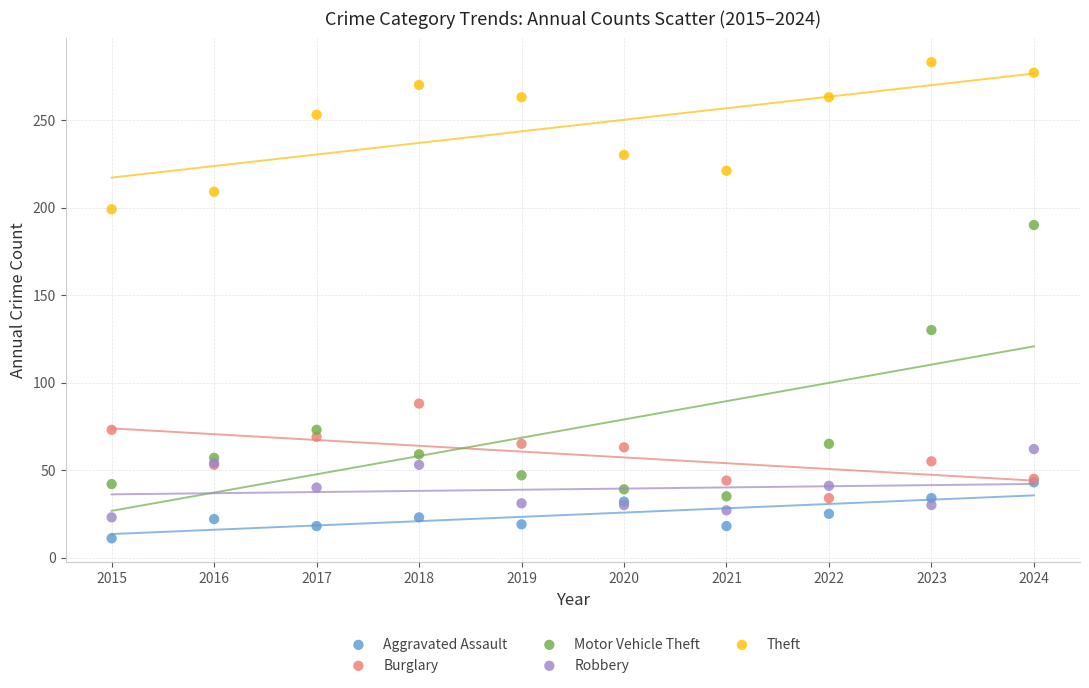

Across all series, what Y value is closest to 147?

130